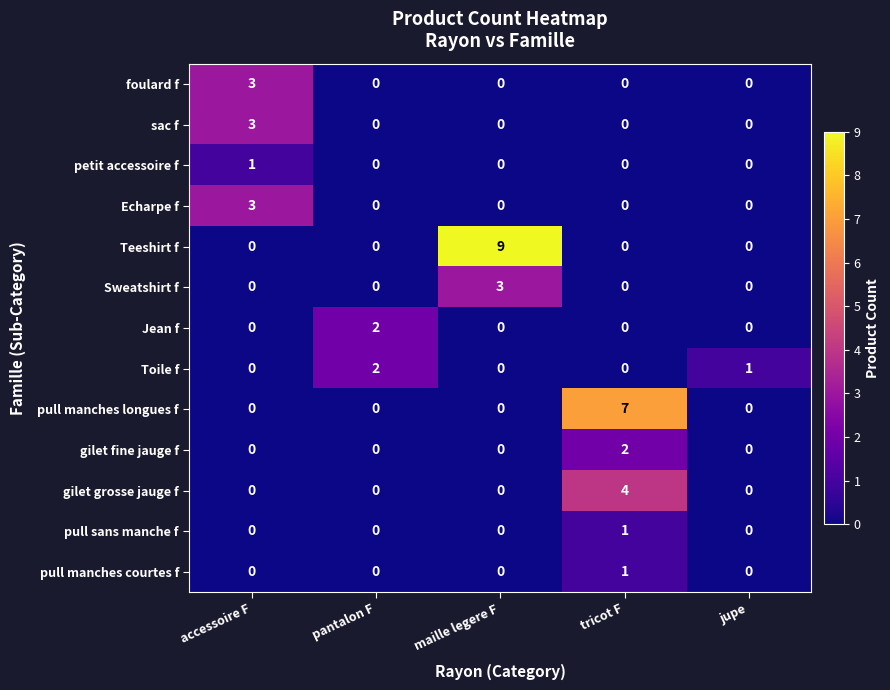

What is the maximum value shown in the chart?

9